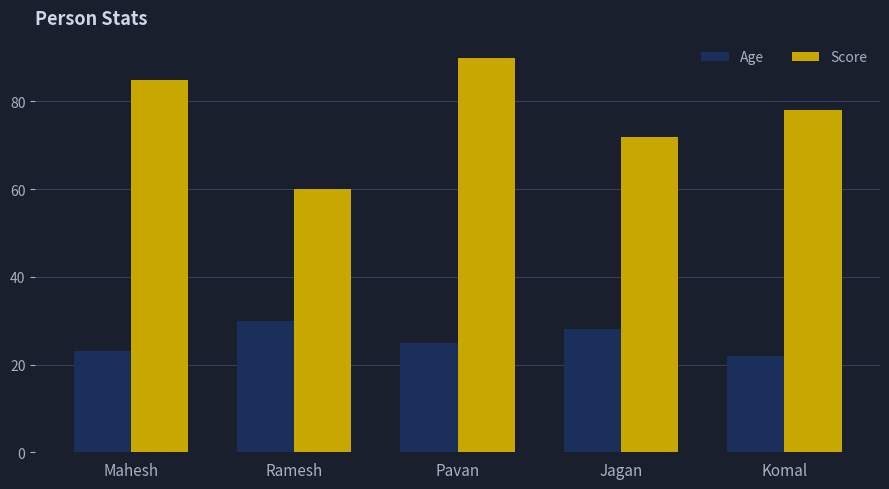

What is the value of the Age bar at the 3rd from the left?

25